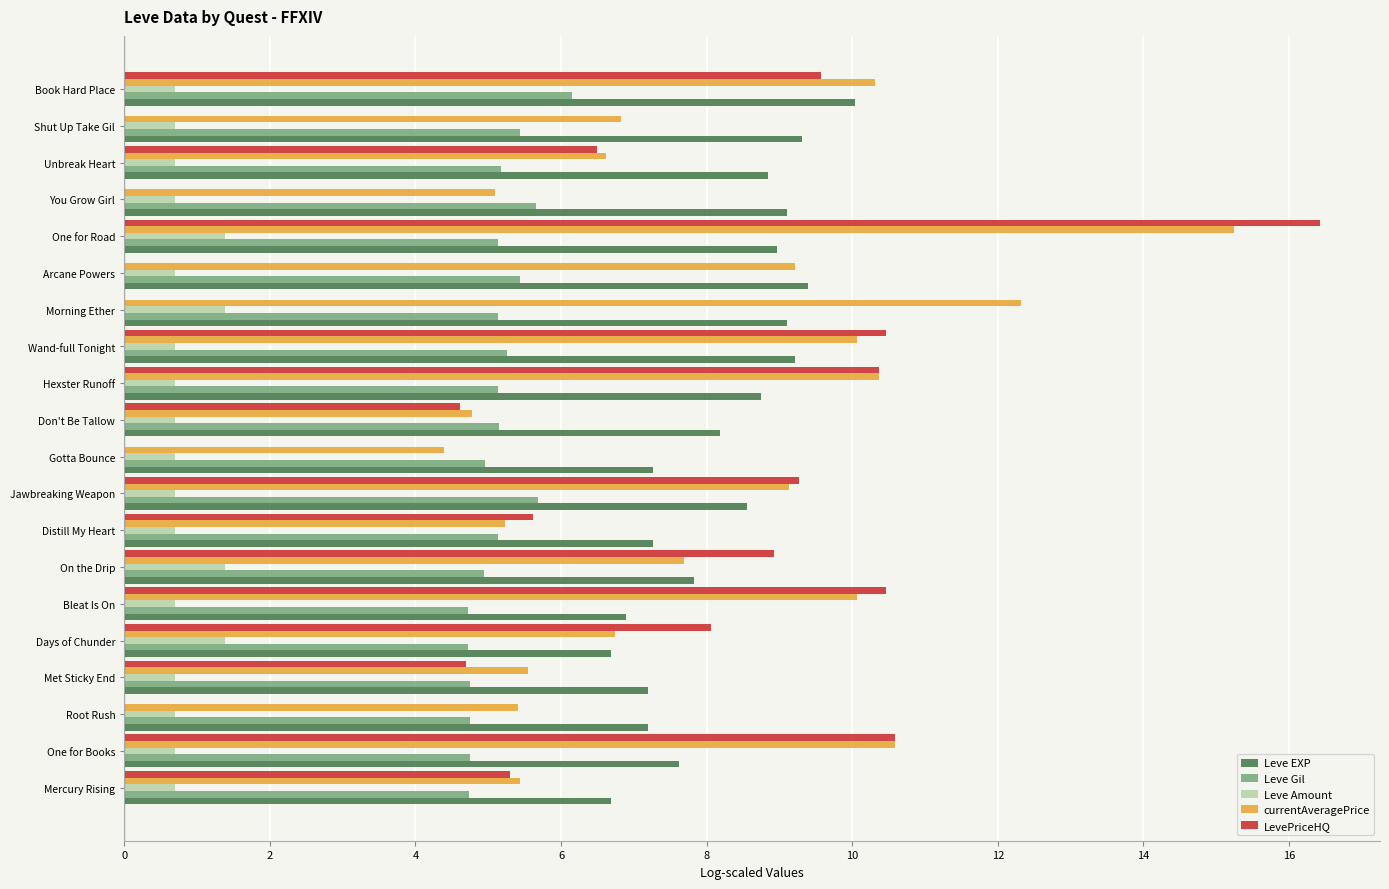

The Leve Amount series shows 1.4 at On the Drip. True or false?

True